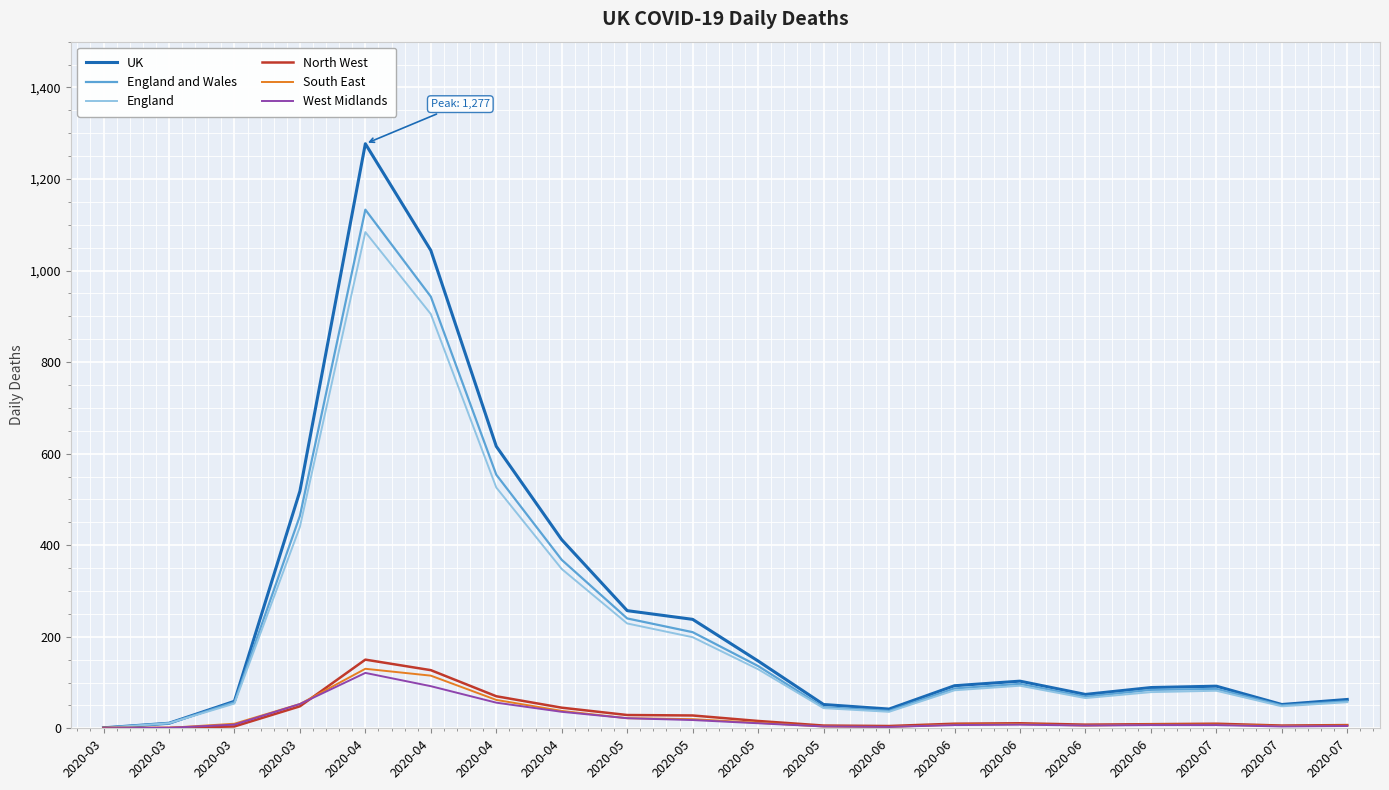

True or false: South East and England and Wales intersect in this chart.

False